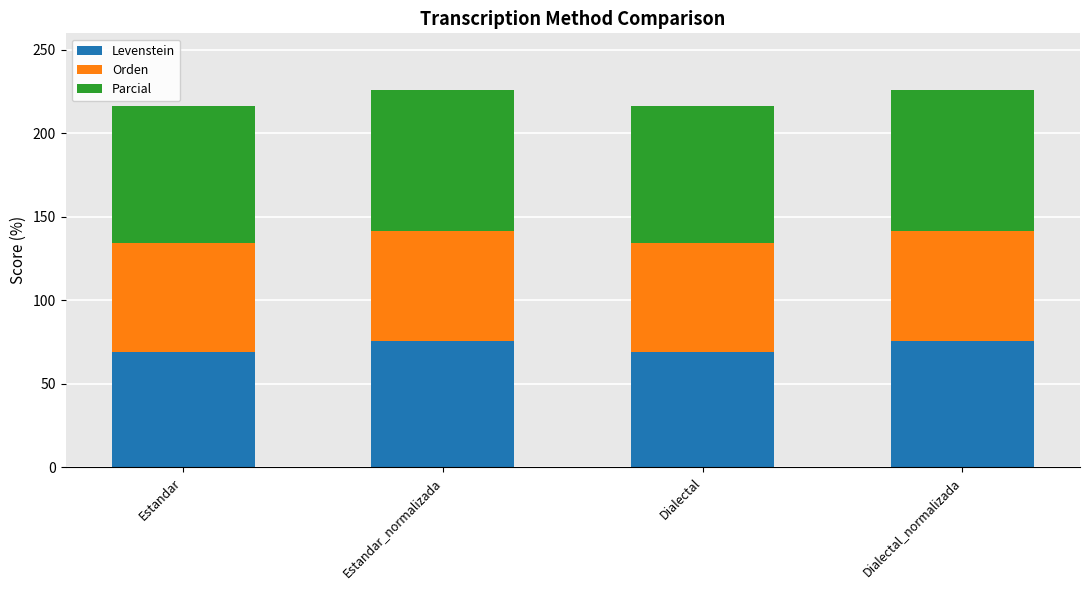

True or false: Levenstein has a value of 91.7 at Dialectal.

False